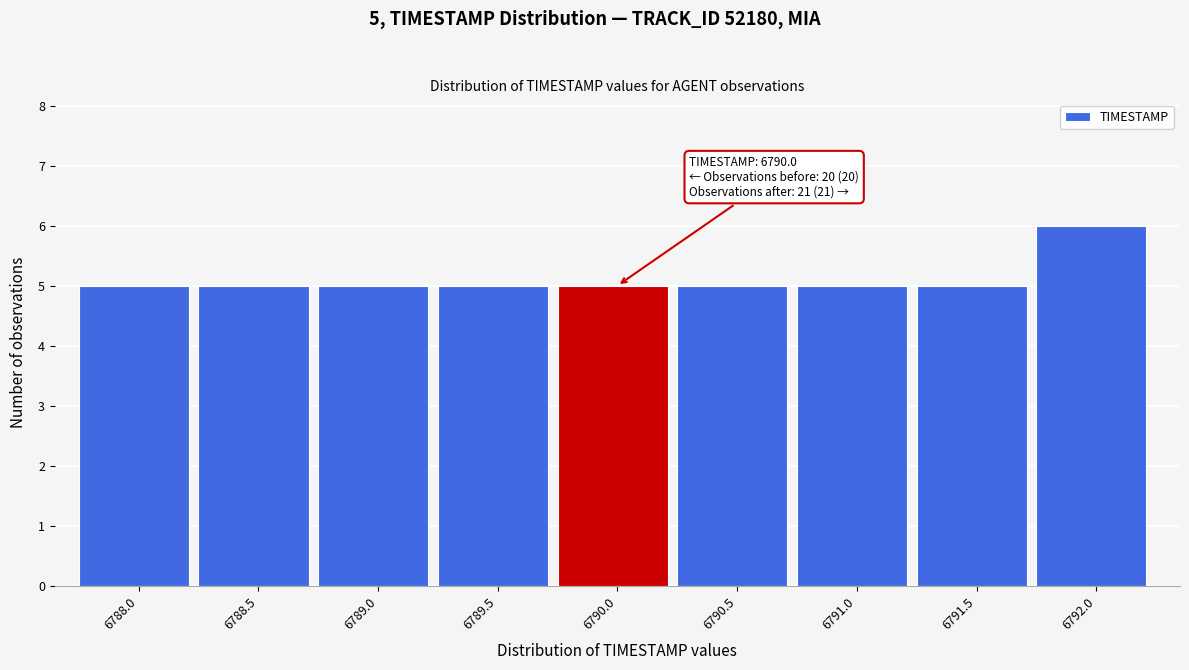

Reading right to left, what are all the values shown in this chart?

6	5	5	5	5	5	5	5	5